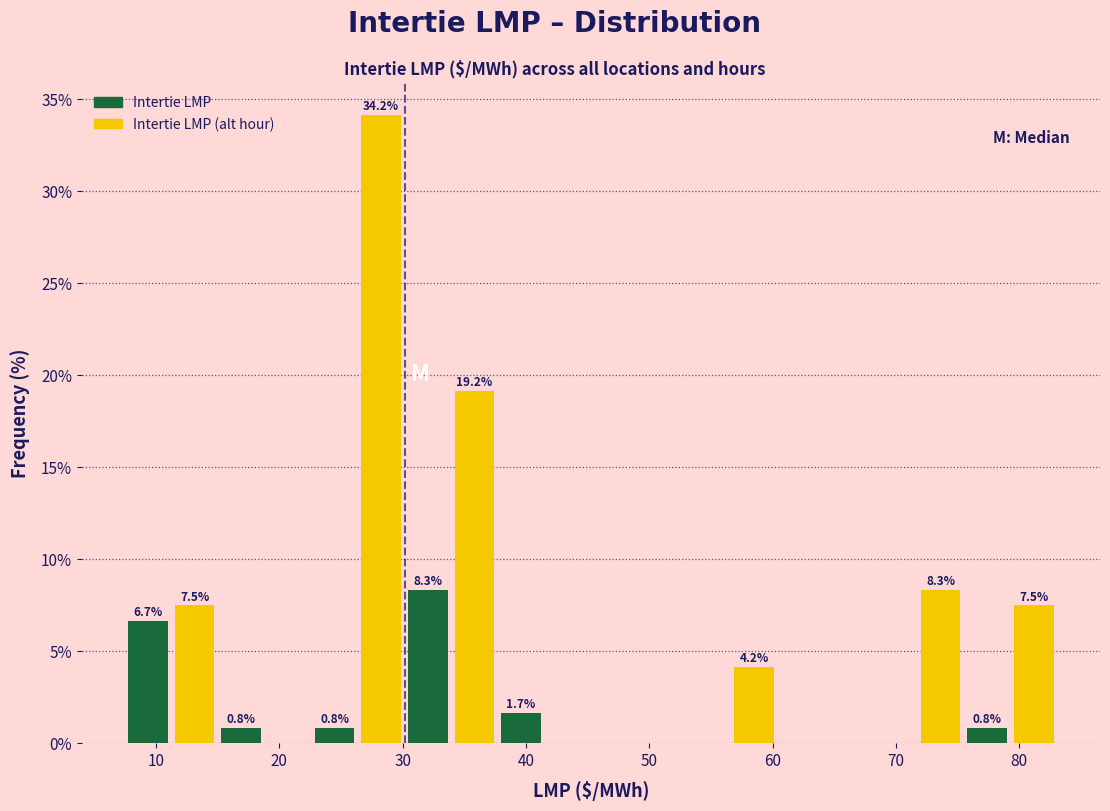

Around what value on the x-axis is the tallest bar? Give the approximate position of its centre, as read against the axis.

28